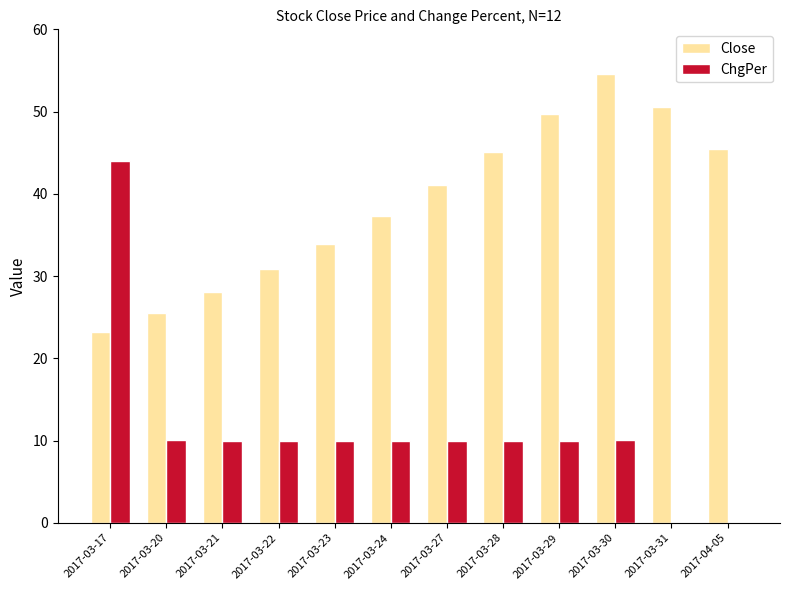

At which label does Close reach its minimum?

2017-03-17